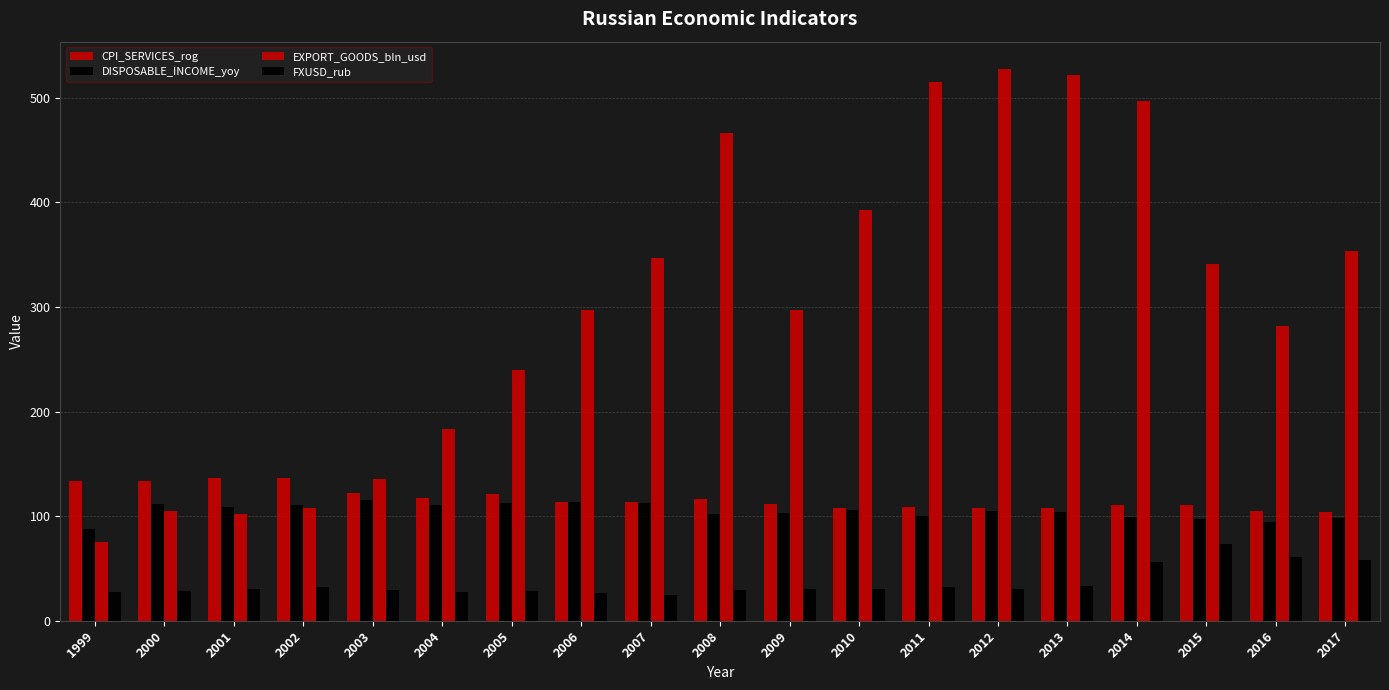

Count the number of data series in this chart.

4